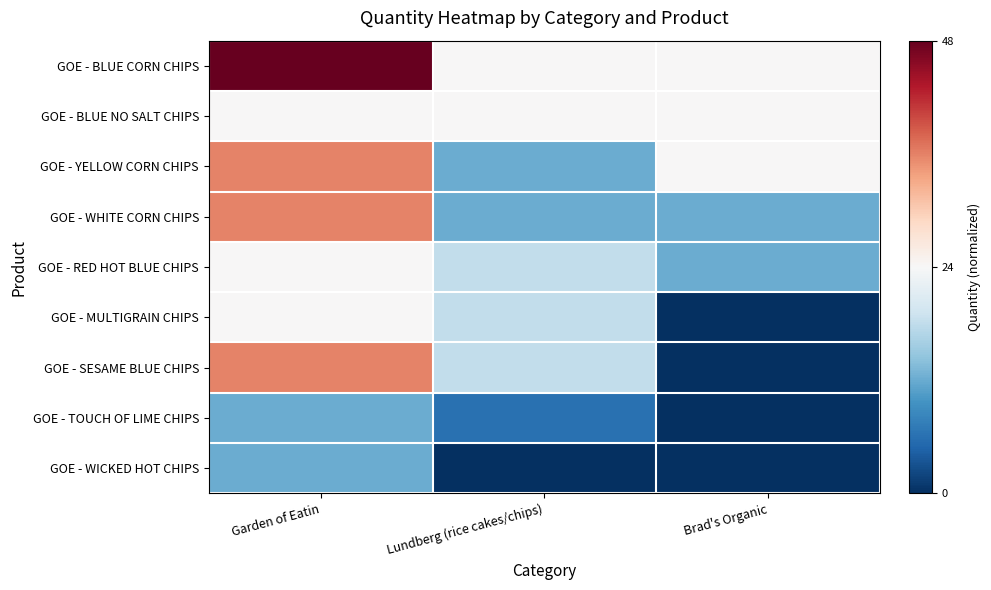

Reading right to left, what are all the values shown in this chart?

GOE - BLUE CORN CHIPS: Brad's Organic=0.0	Lundberg (rice cakes/chips)=0.0	Garden of Eatin=1.0
GOE - BLUE NO SALT CHIPS: Brad's Organic=0.0	Lundberg (rice cakes/chips)=0.0	Garden of Eatin=0.0
GOE - YELLOW CORN CHIPS: Brad's Organic=0.0	Lundberg (rice cakes/chips)=-0.5	Garden of Eatin=0.5
GOE - WHITE CORN CHIPS: Brad's Organic=-0.5	Lundberg (rice cakes/chips)=-0.5	Garden of Eatin=0.5
GOE - RED HOT BLUE CHIPS: Brad's Organic=-0.5	Lundberg (rice cakes/chips)=-0.2	Garden of Eatin=0.0
GOE - MULTIGRAIN CHIPS: Brad's Organic=-1.0	Lundberg (rice cakes/chips)=-0.2	Garden of Eatin=0.0
GOE - SESAME BLUE CHIPS: Brad's Organic=-1.0	Lundberg (rice cakes/chips)=-0.2	Garden of Eatin=0.5
GOE - TOUCH OF LIME CHIPS: Brad's Organic=-1.0	Lundberg (rice cakes/chips)=-0.7	Garden of Eatin=-0.5
GOE - WICKED HOT CHIPS: Brad's Organic=-1.0	Lundberg (rice cakes/chips)=-1.0	Garden of Eatin=-0.5